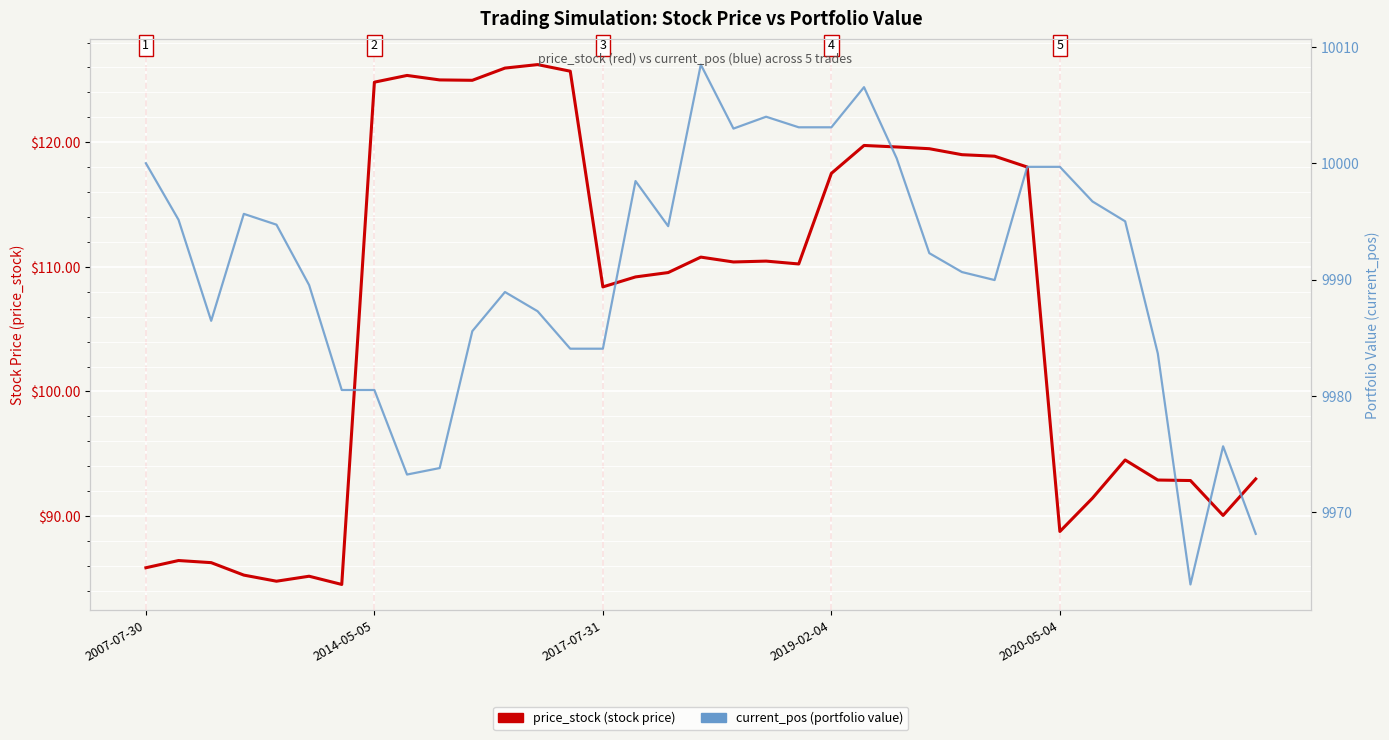

Rank the series at 23 from highest to lowest value.

current_pos, price_stock